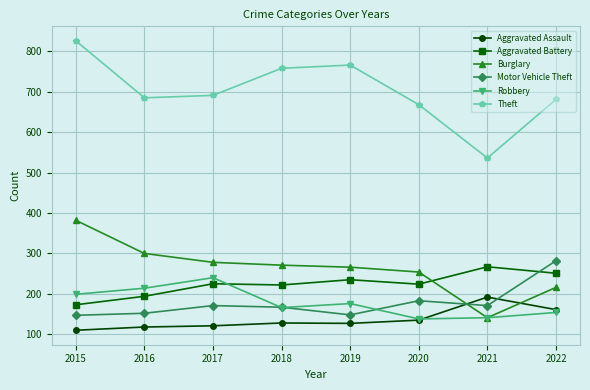

What is the total value across all series at 2020?

1602